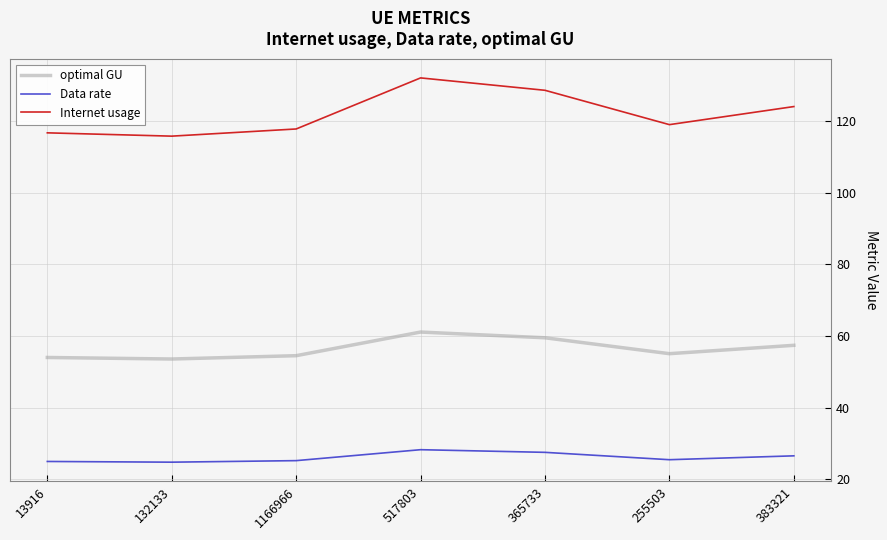

Count the number of categories in the chart.

7